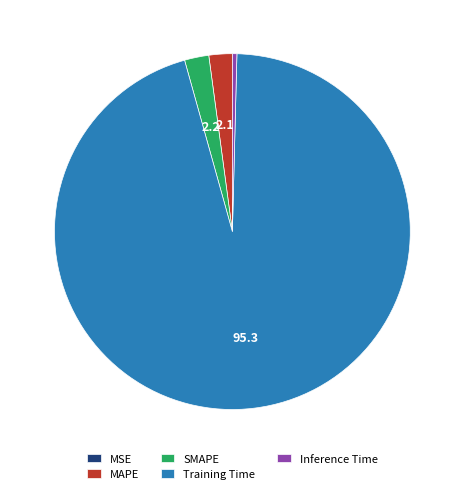

Is there a majority slice in this chart?

Yes